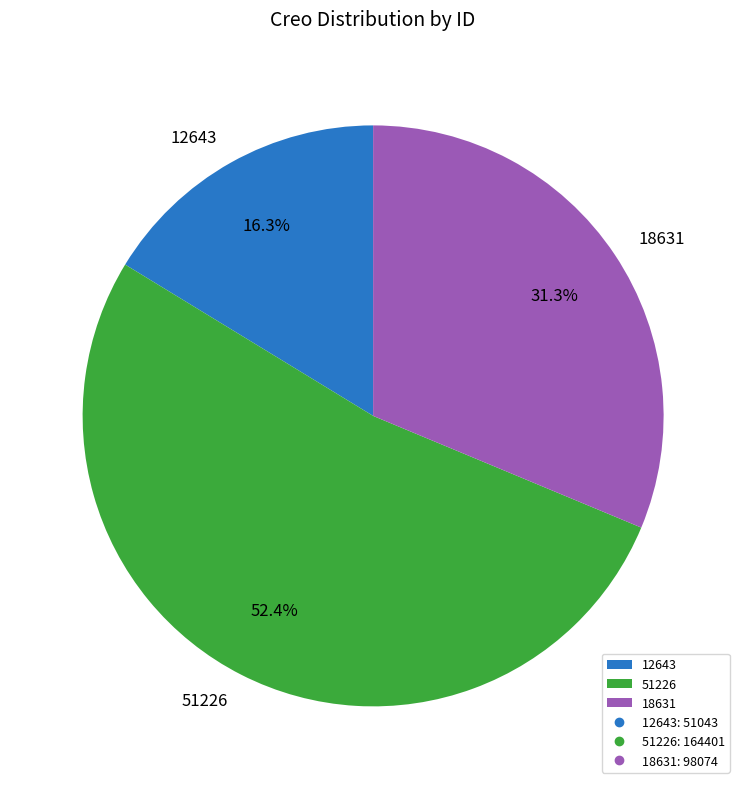

What percentage is the 12643 slice, to the nearest percent?

16%